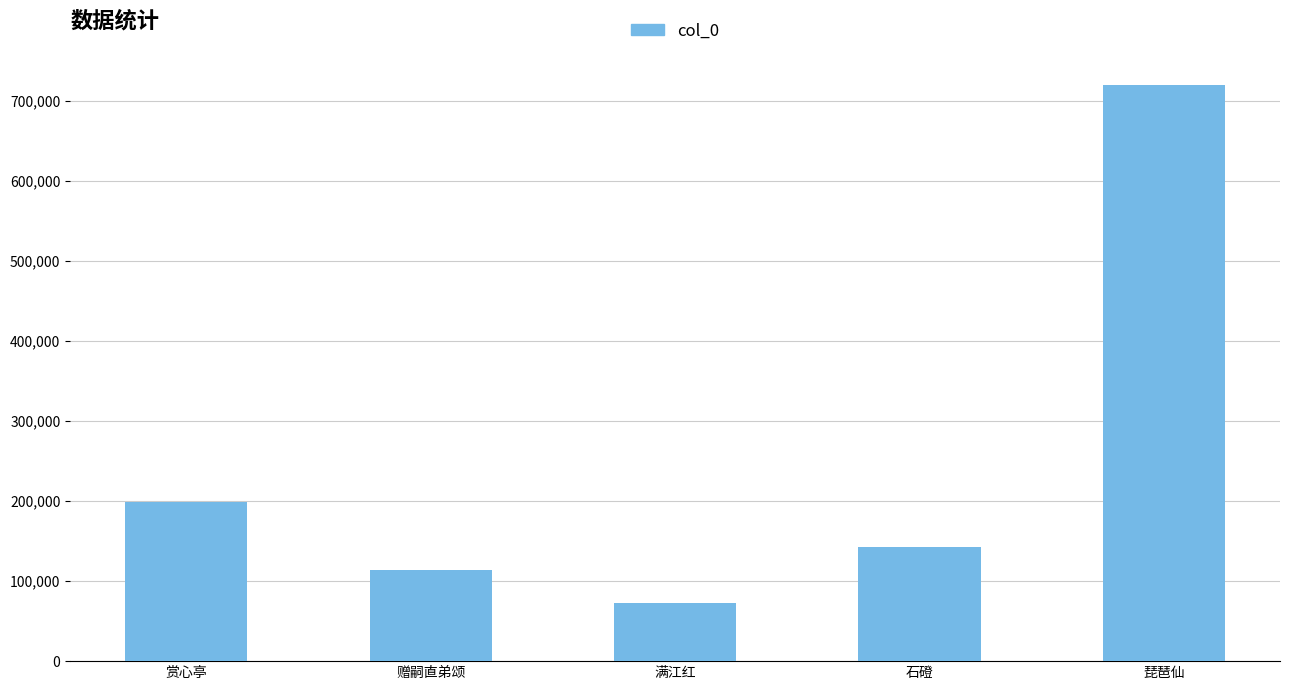

What is the label of the 4th bar from the right?

赠嗣直弟颂